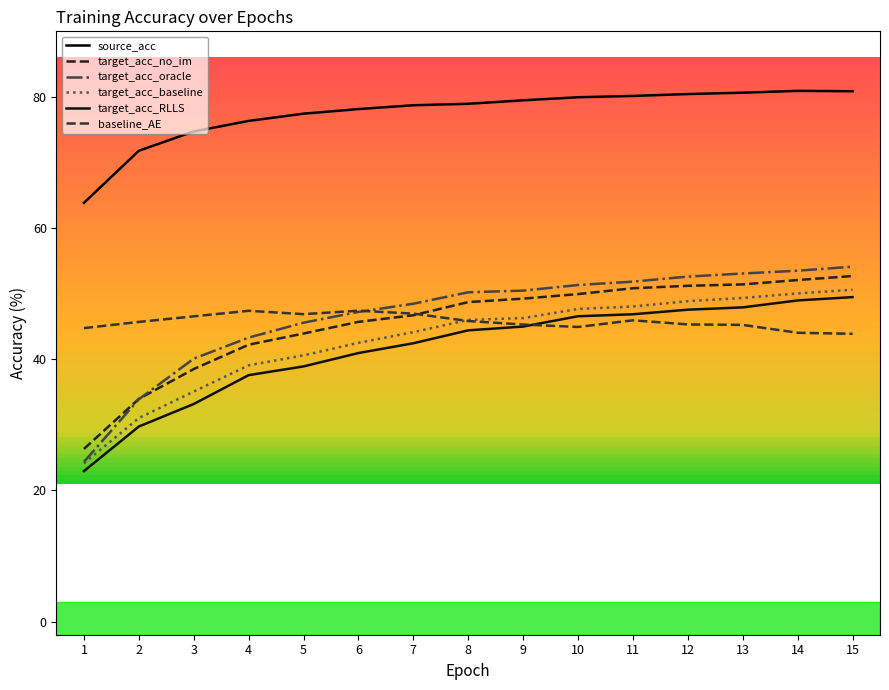

True or false: target_acc_RLLS and target_acc_oracle intersect in this chart.

False